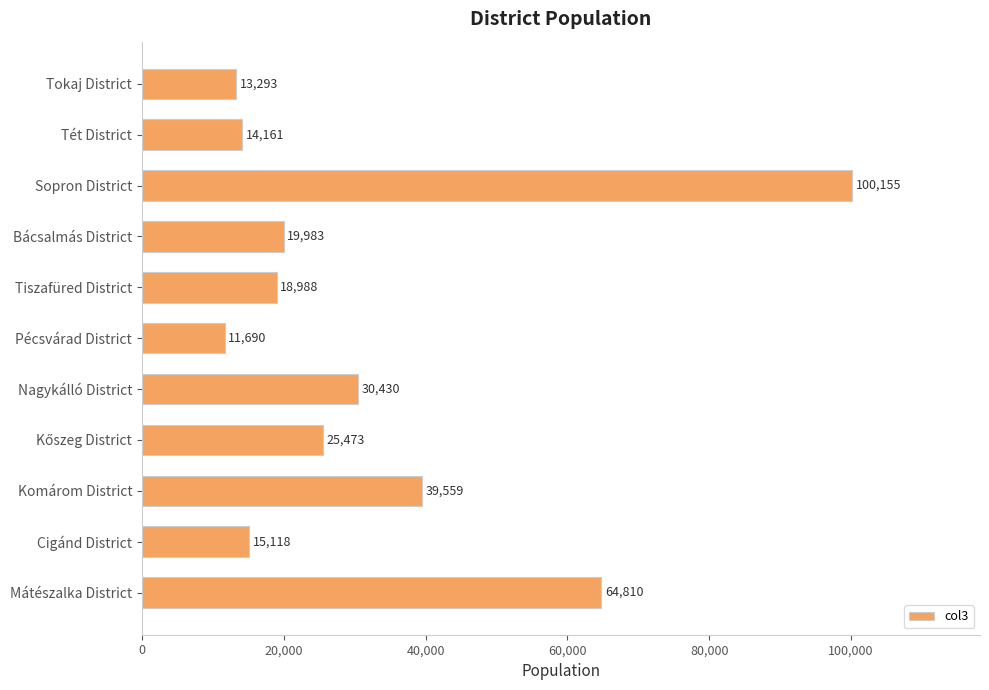

What is the sum of the values at Bácsalmás District and Cigánd District?

35101